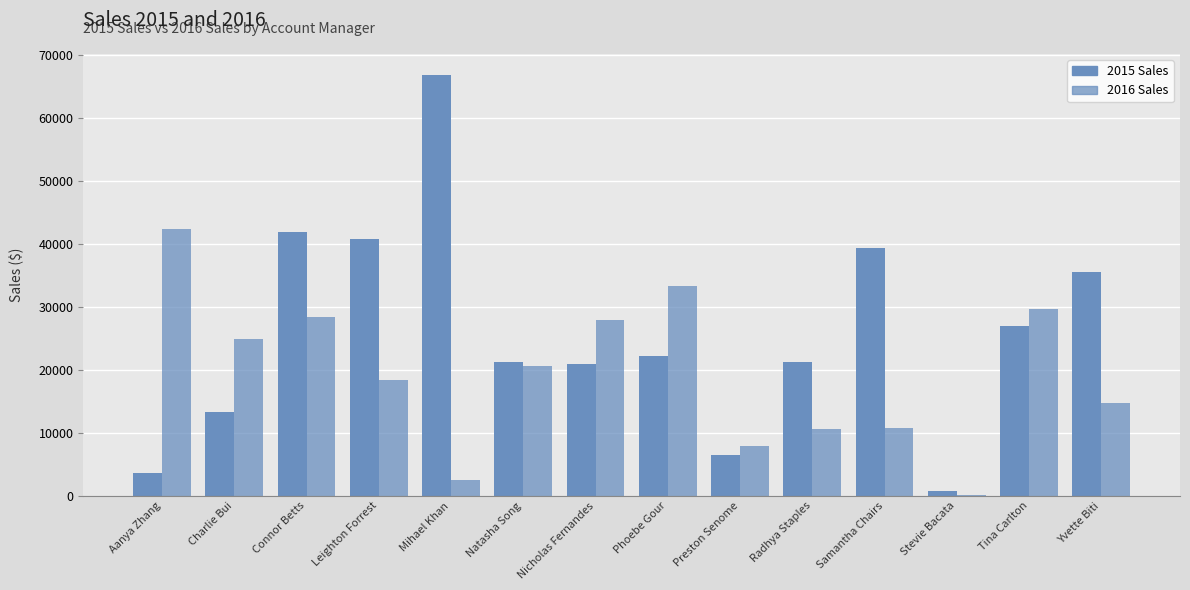

What is the approximate value of 2016 Sales at Aanya Zhang?

42424.9